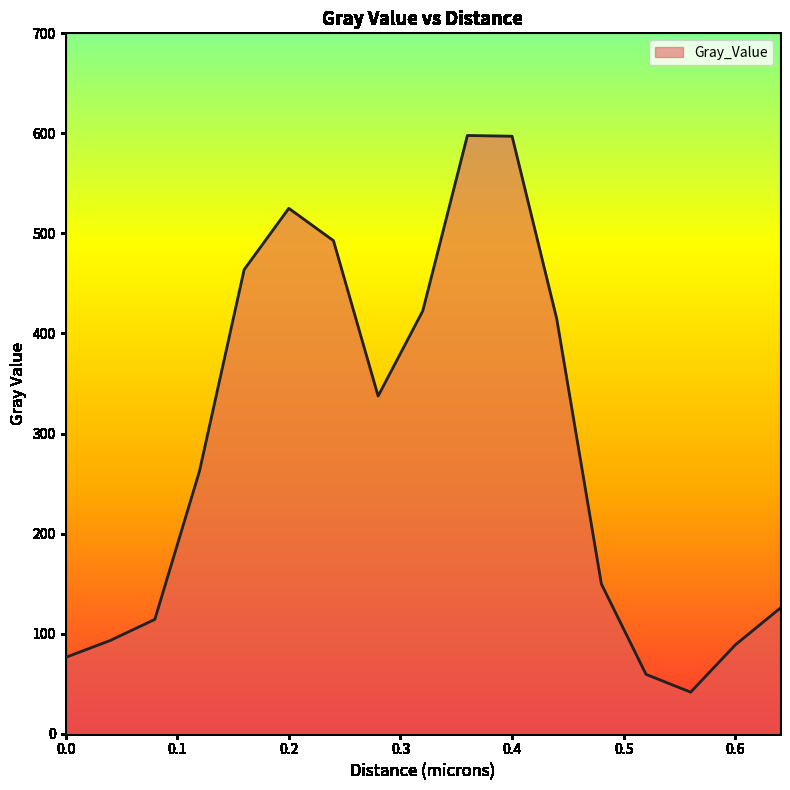

What is the minimum value shown in the chart?

41.5